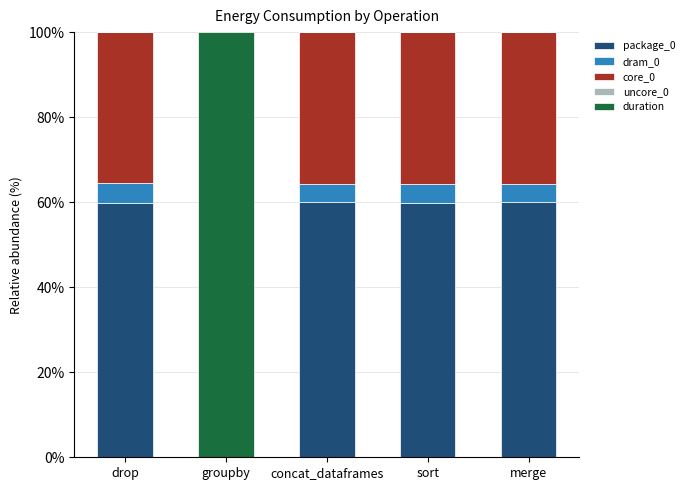

True or false: package_0 has a value of 59.9 at drop.

True